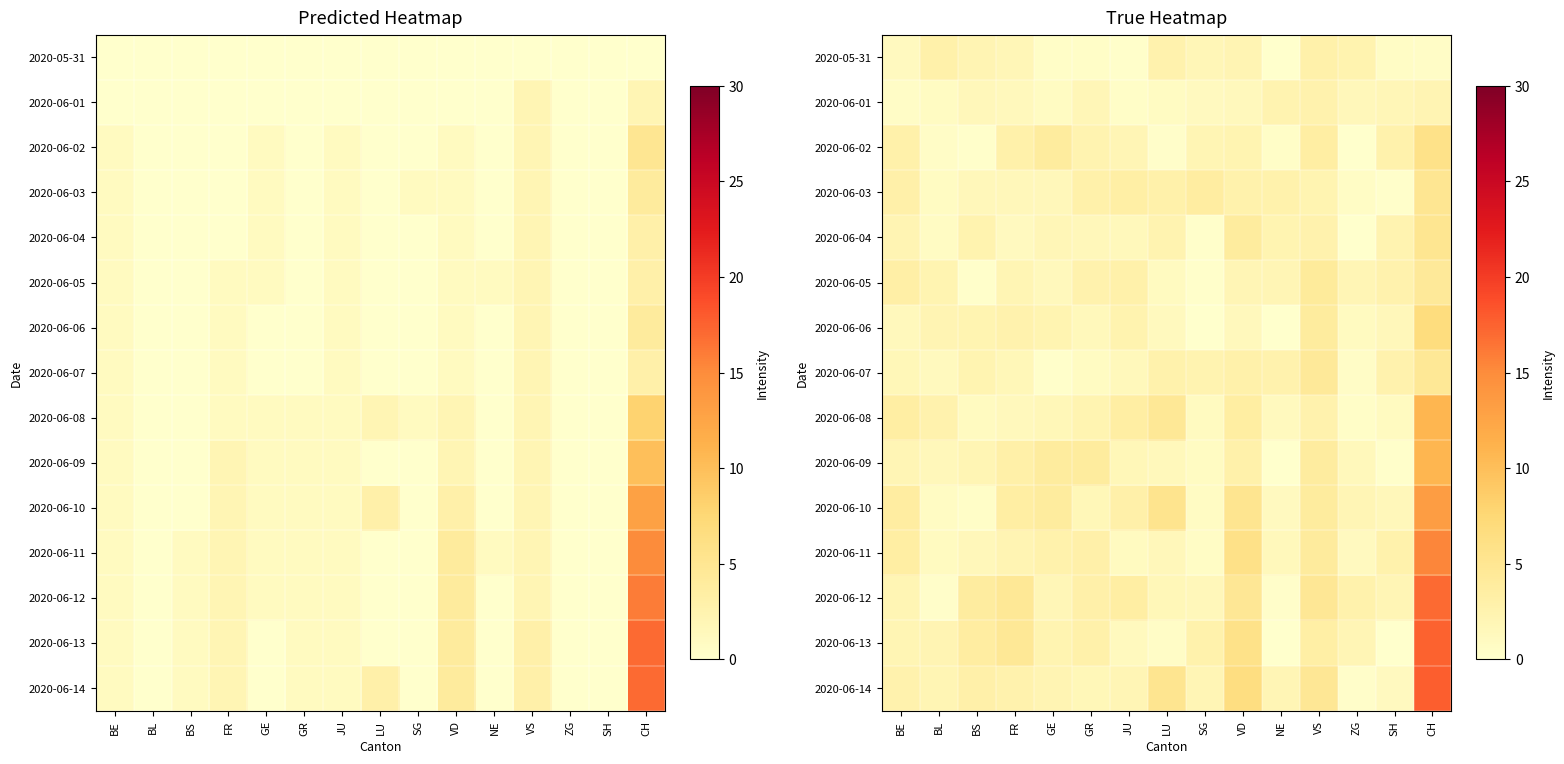

At which category does the chart reach its peak across all series?

CH